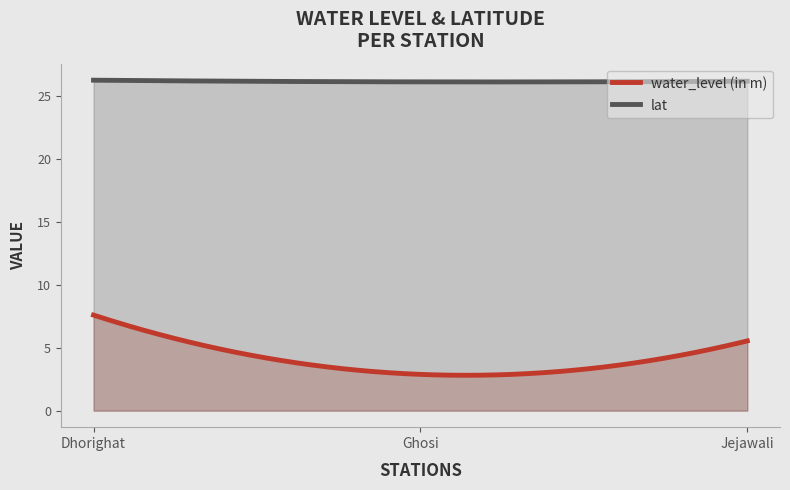

What is the difference between the maximum and minimum values in the lat series?

0.1